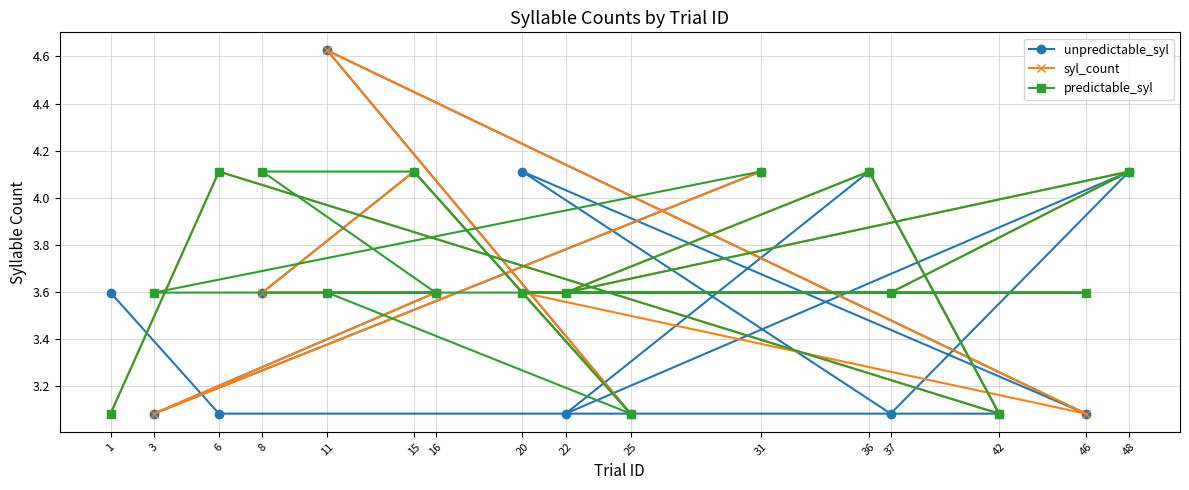

Between which two adjacent categories do unpredictable_syl and syl_count first intersect?

1 and 6